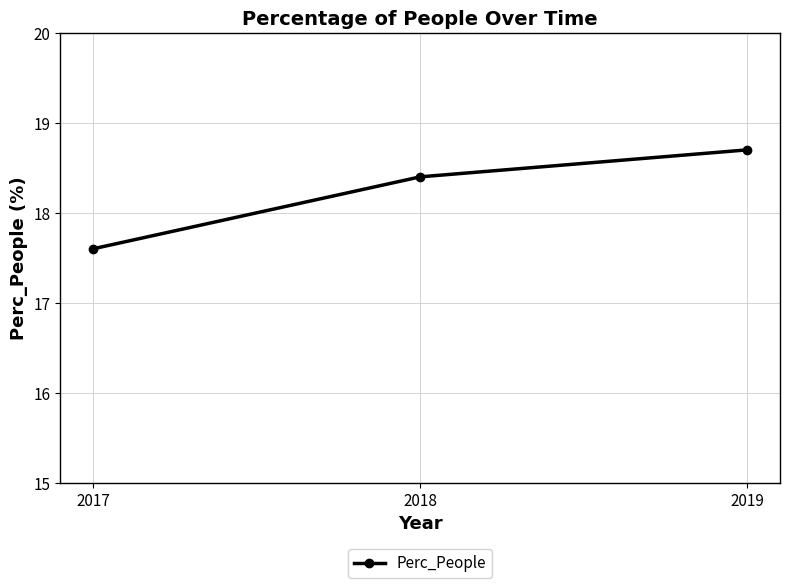

Where does the data first go above 18?

2018